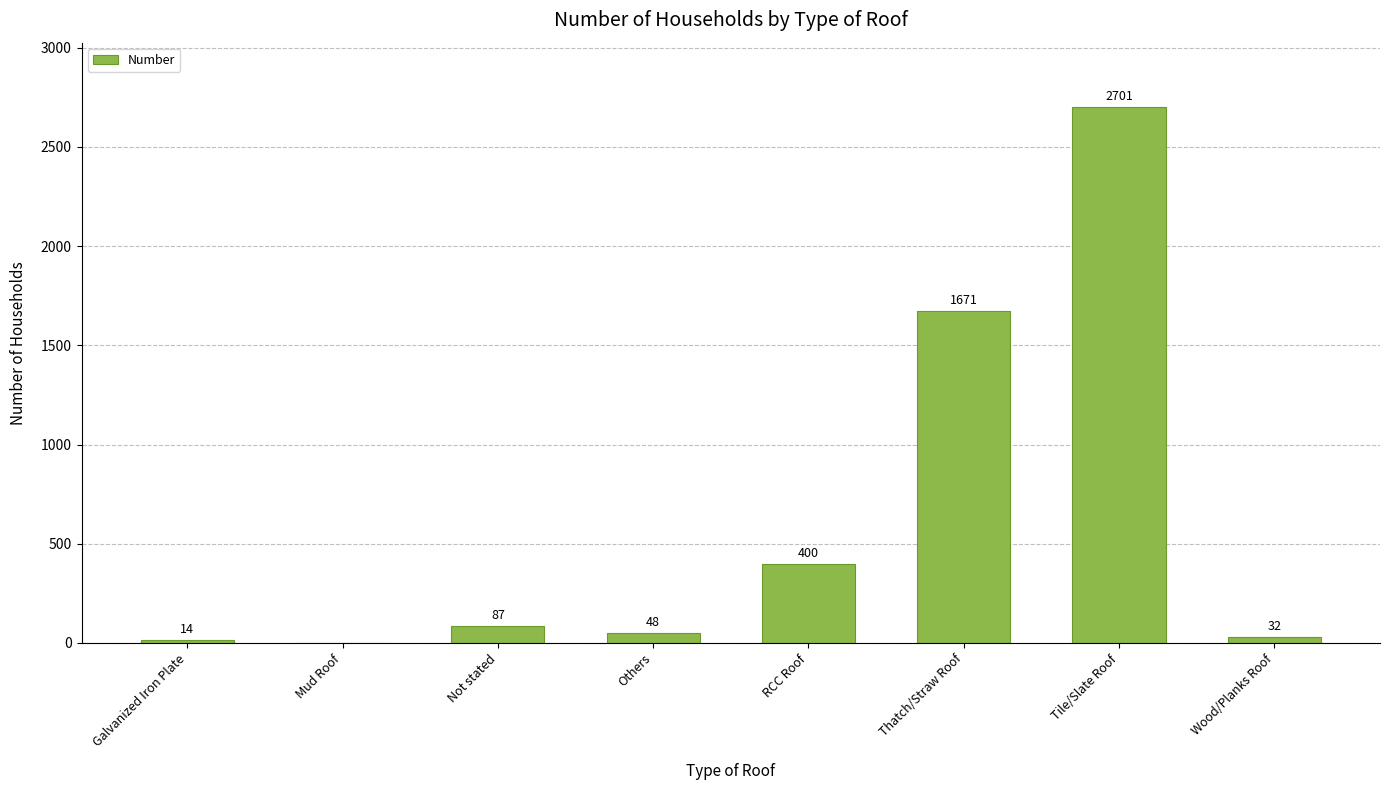

True or false: the data shows 48 at Others.

True